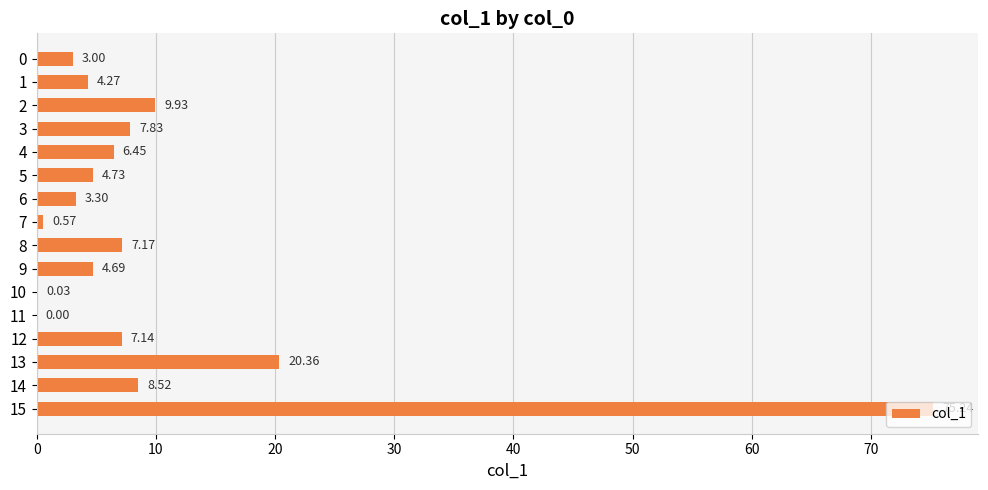

Are the bars horizontal?

Yes